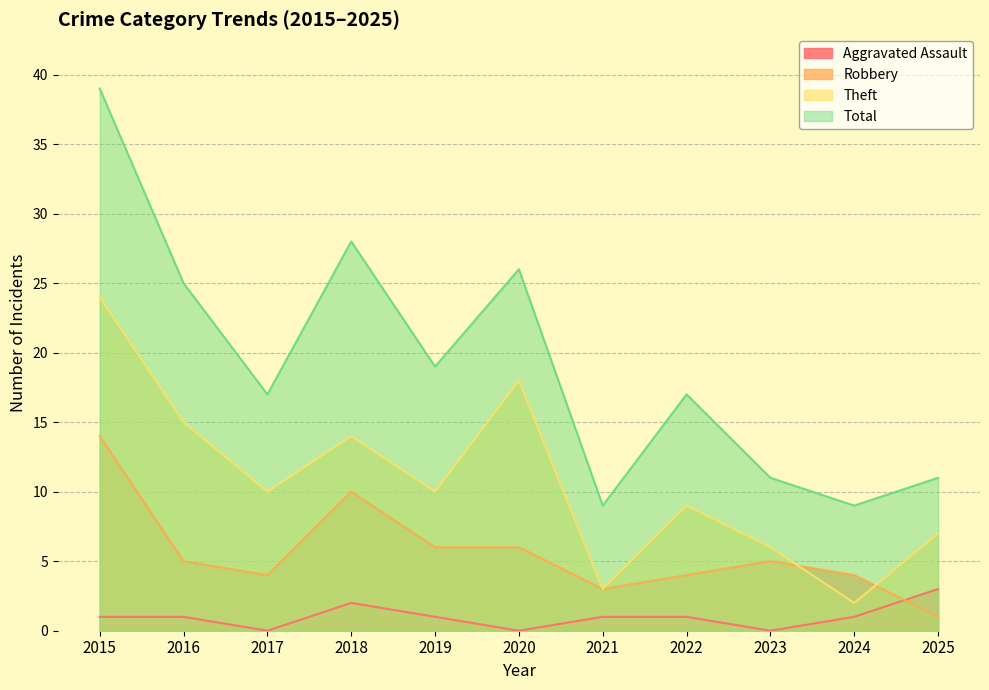

At 2015, list the series in order from largest to smallest.

Total, Theft, Robbery, Aggravated Assault